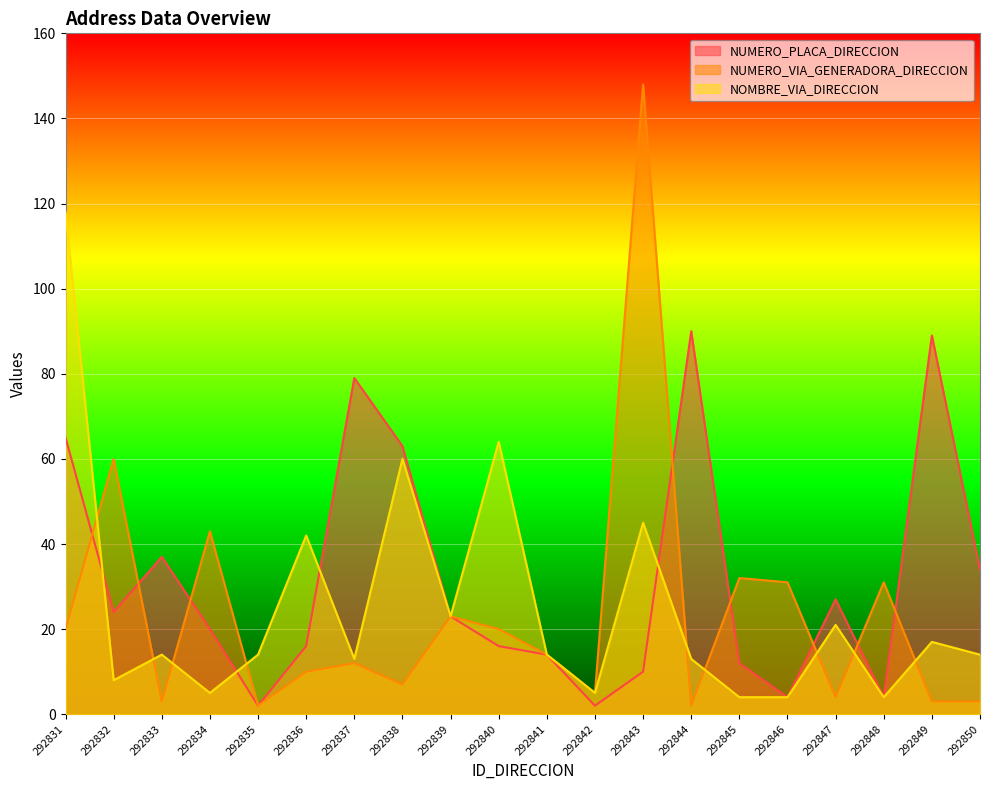

Reading right to left, what are all the values shown in this chart?

NUMERO_PLACA_DIRECCION: 34	89	4	27	4	12	90	10	2	14	16	23	63	79	16	2	20	37	24	65
NUMERO_VIA_GENERADORA_DIRECCION: 3	3	31	4	31	32	2	148	5	14	20	23	7	12	10	2	43	3	60	20
NOMBRE_VIA_DIRECCION: 14	17	4	21	4	4	13	45	5	14	64	23	60	13	42	14	5	14	8	118